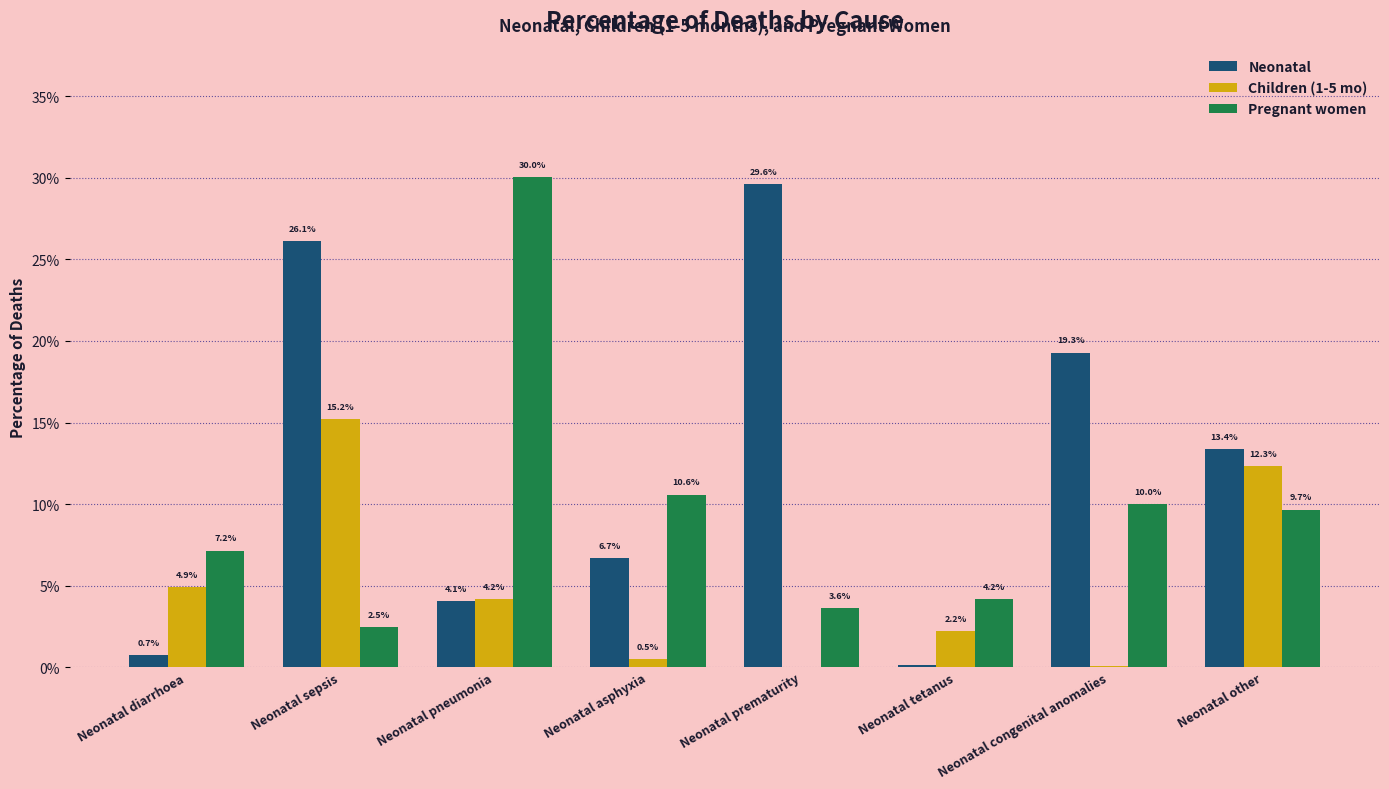

What are all the series names shown in the legend?

Neonatal, Children (1-5 mo), Pregnant women